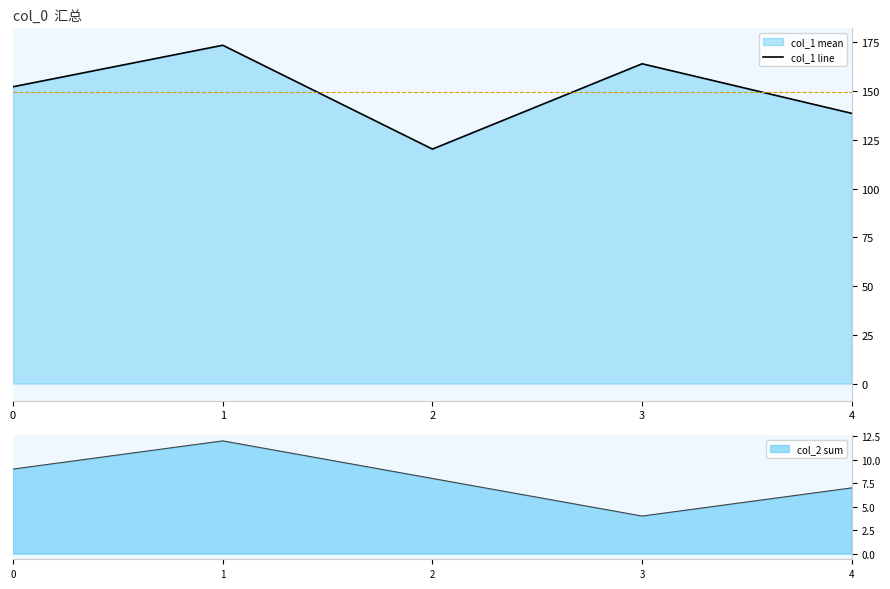

What is the change in value from 1 to 3?

-9.5